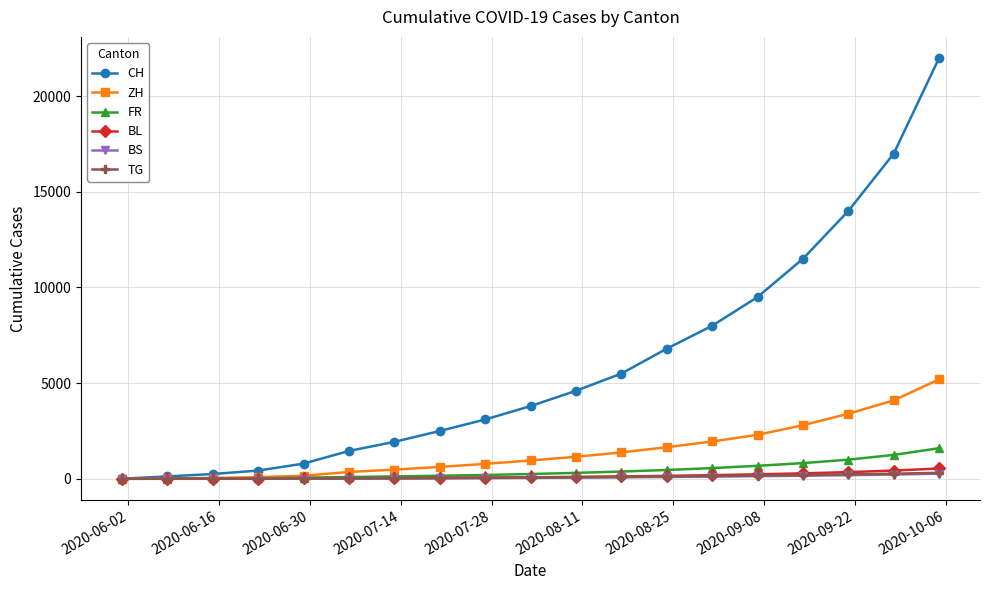

Which series has the largest range (max minus min)?

CH